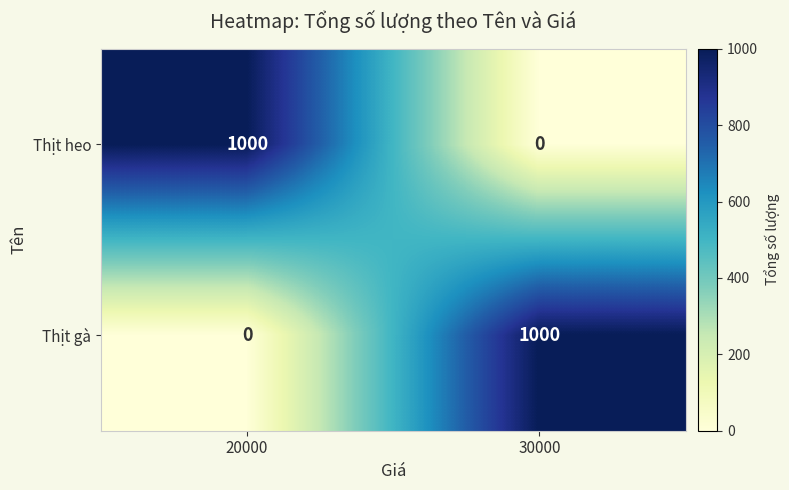

Where is Thịt gà nearest to the value 500?

20000